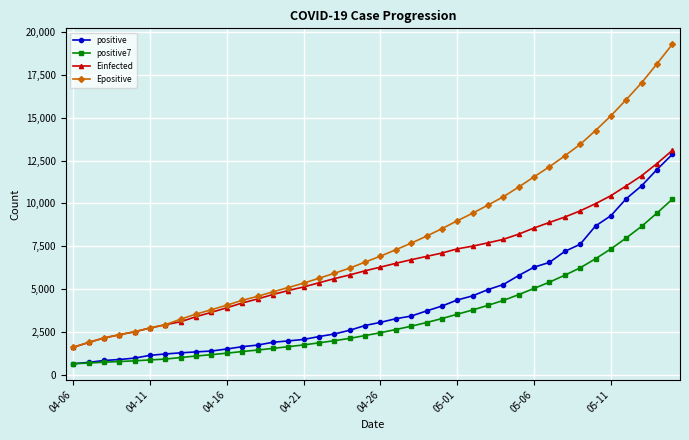

At how many categories does at least one series exceed 18544?

1